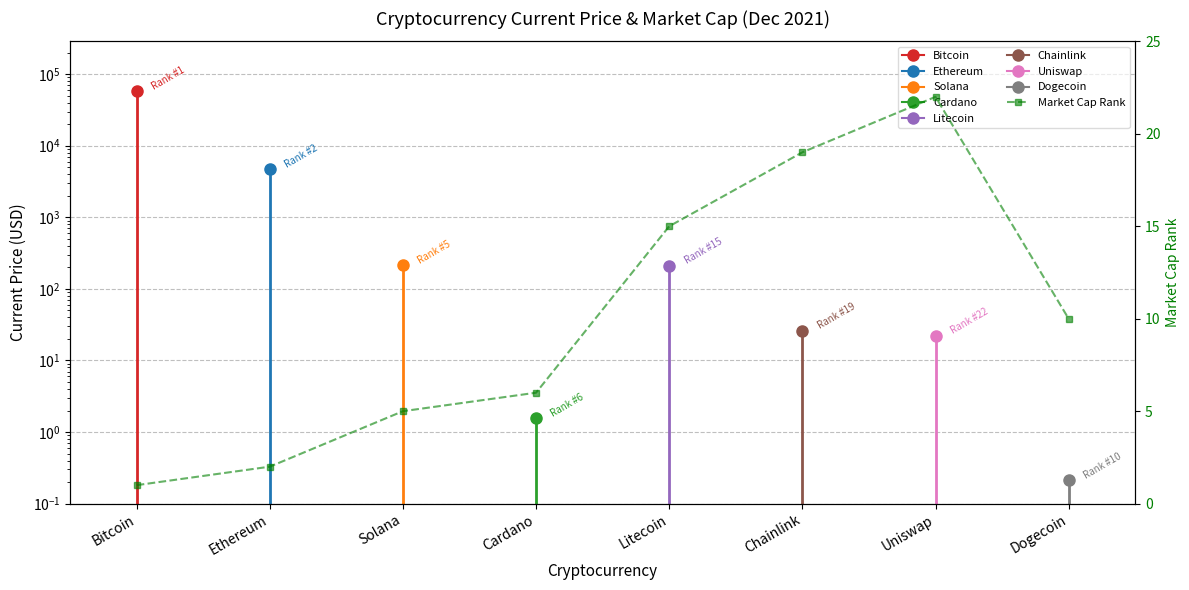

What is the ratio of the value at Dogecoin to the value at Chainlink?

0.5